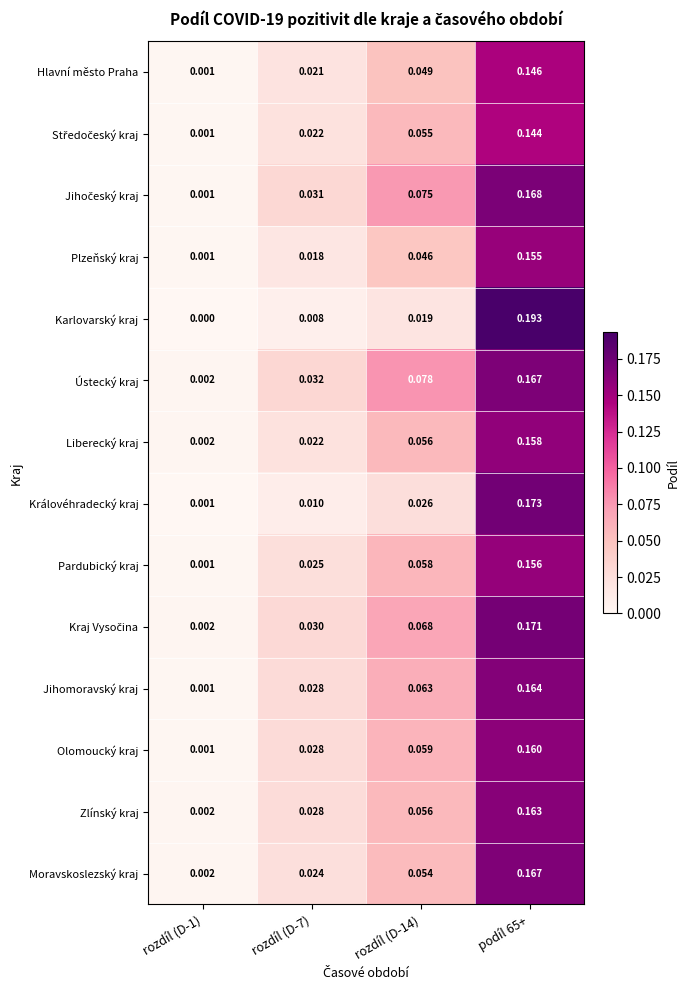

Which series has the widest spread of values?

Karlovarský kraj